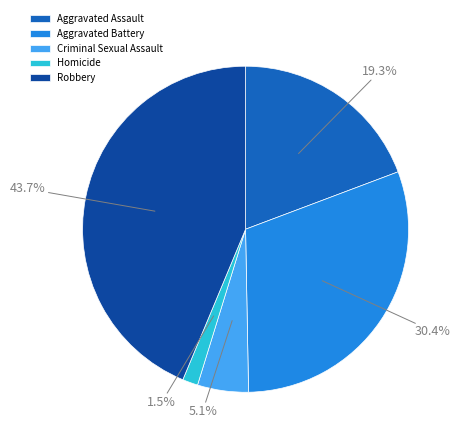

How many segments does this pie chart have?

5